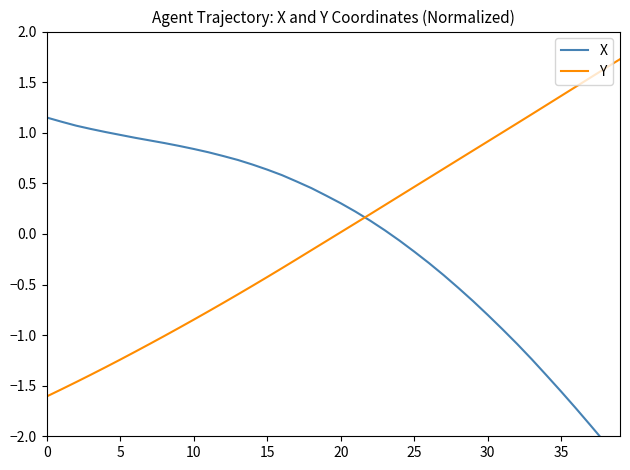

How many values in the Y series exceed 0?

20